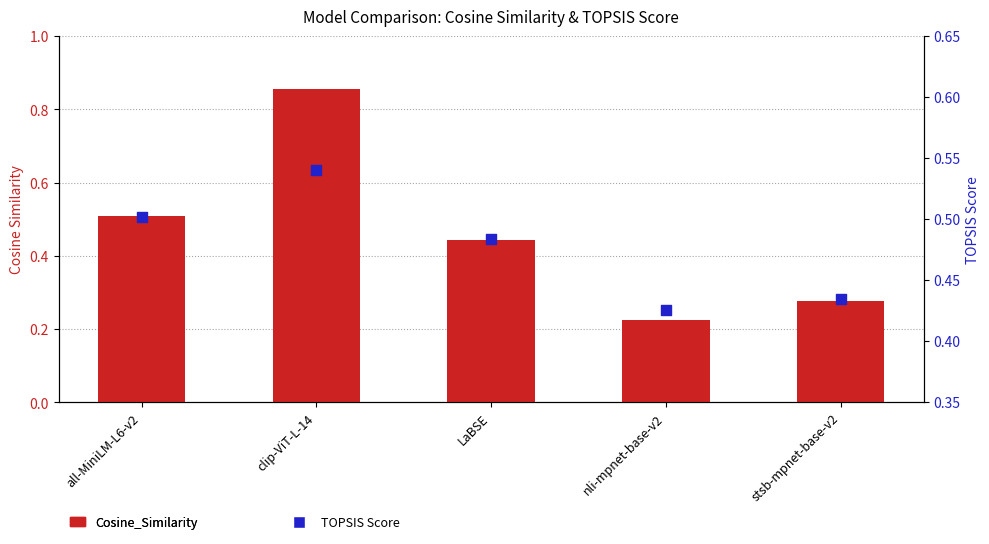

Which series has the largest Y range (max minus min)?

Cosine_Similarity